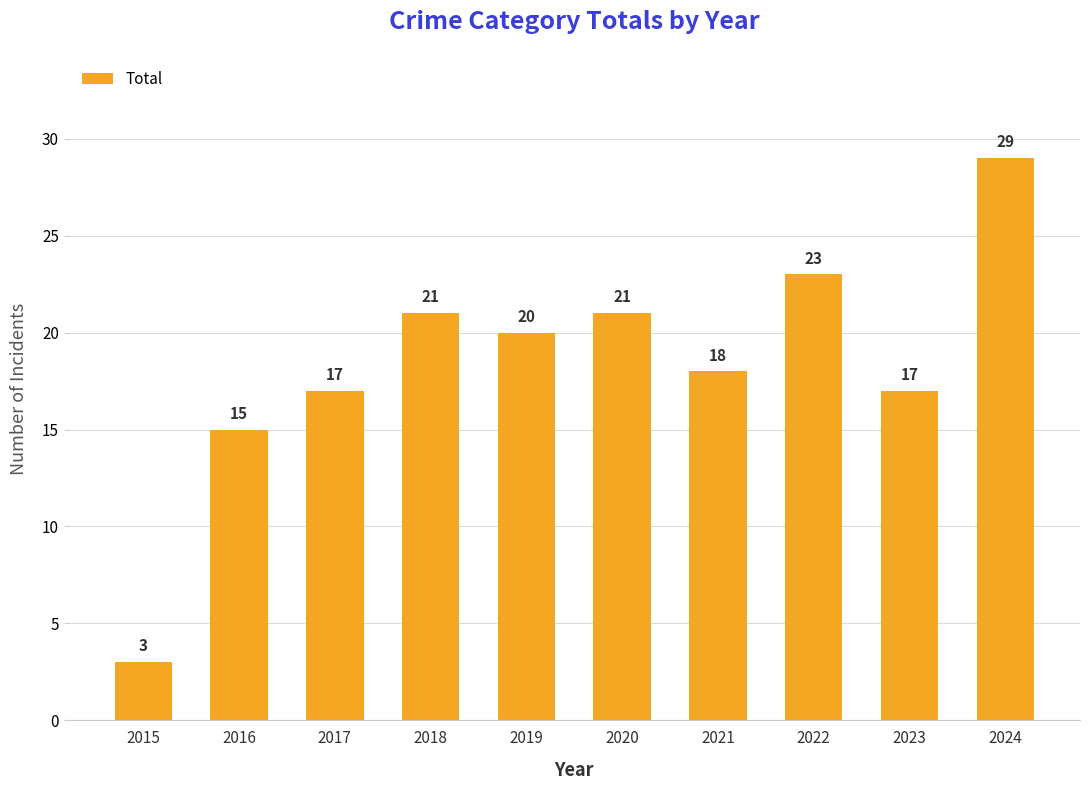

Which has a higher value, 2024 or 2022?

2024